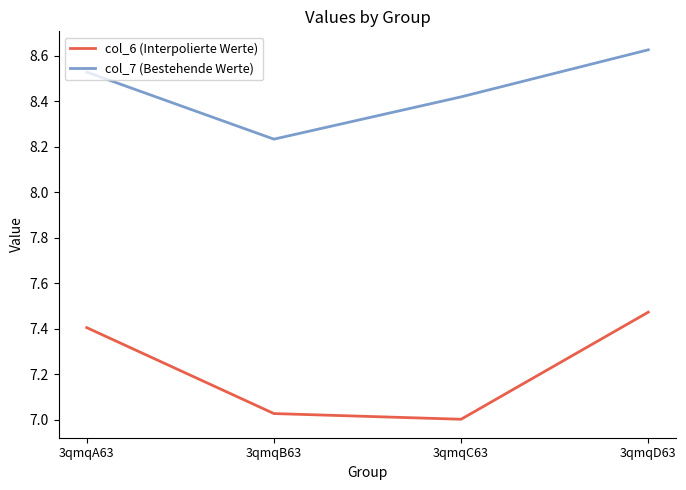

How many lines are shown in the chart?

2